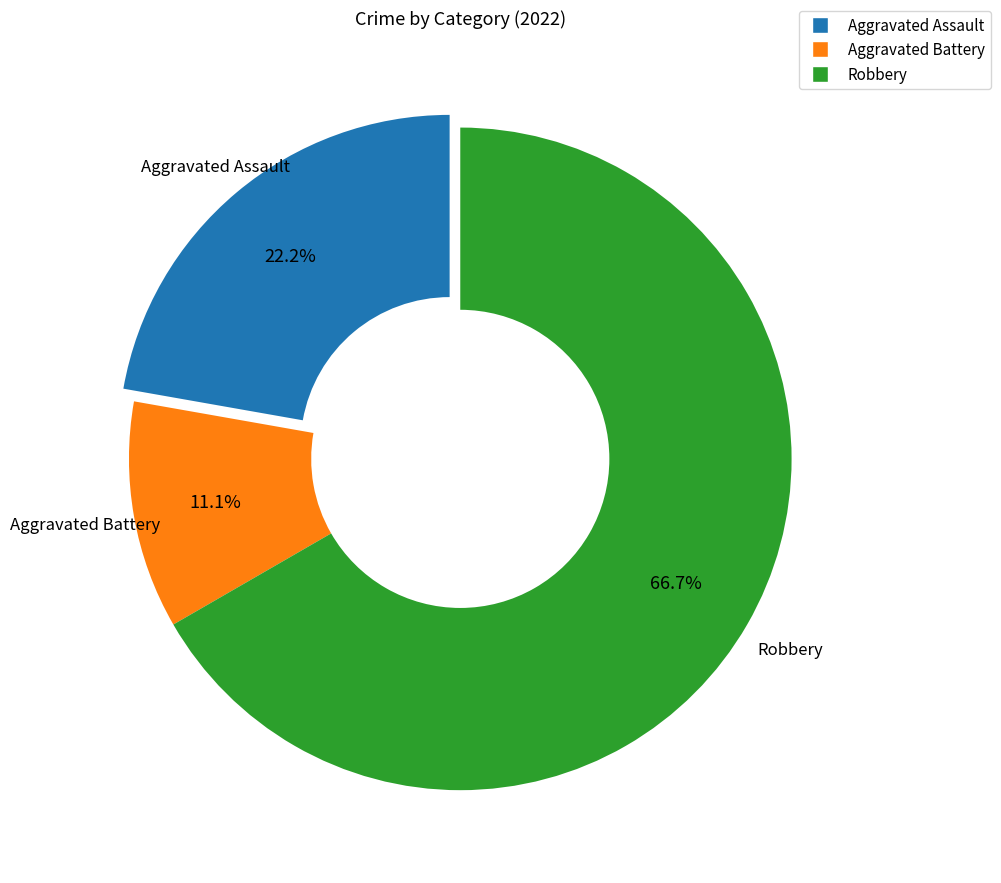

To the nearest percent, what percentage of the pie is Aggravated Assault?

22%